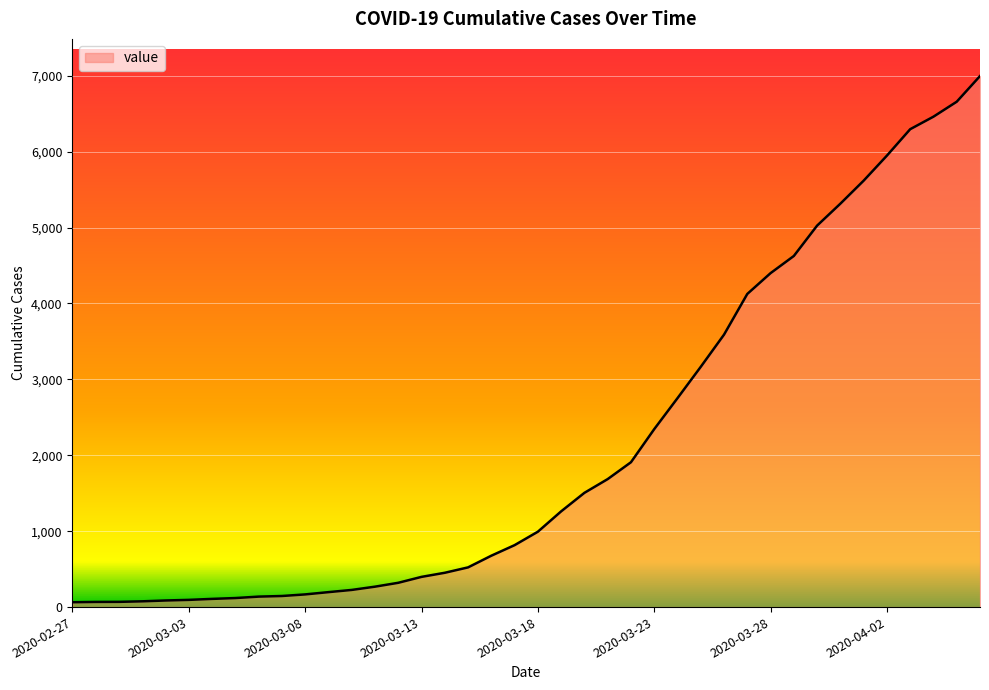

What is the greatest value displayed?

6995